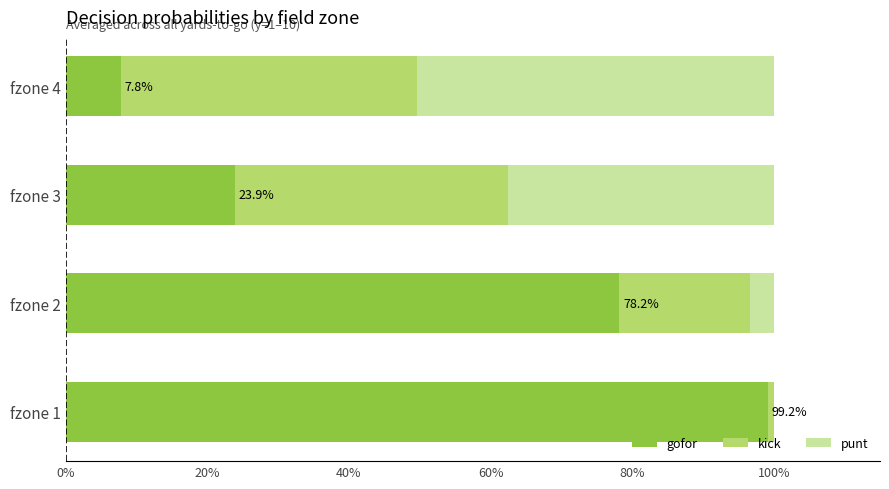

Which series has the largest total across all categories?

gofor